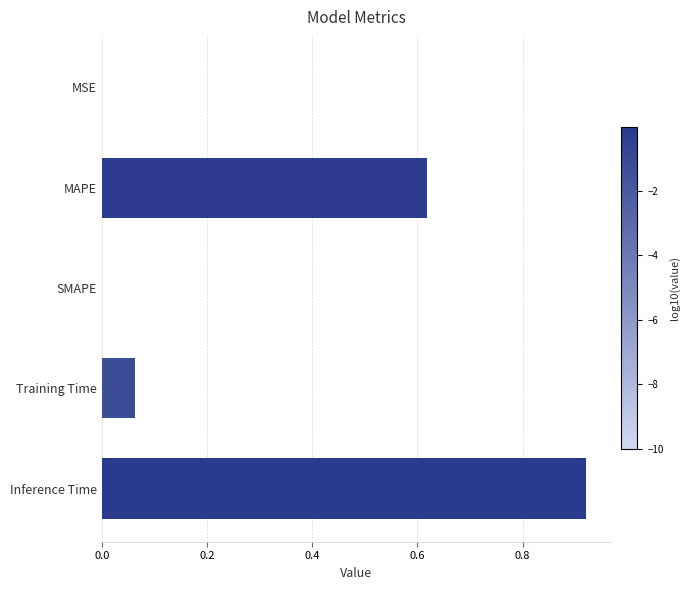

At which category does the chart reach its peak across all series?

Inference Time